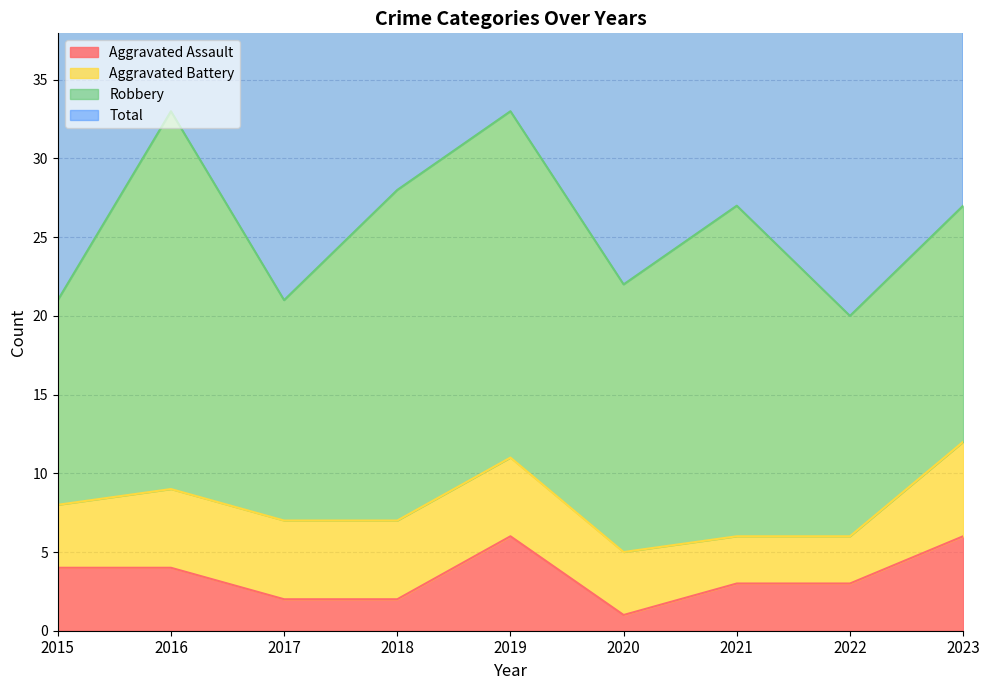

True or false: Aggravated Assault has a value of 4 at 2016.

True